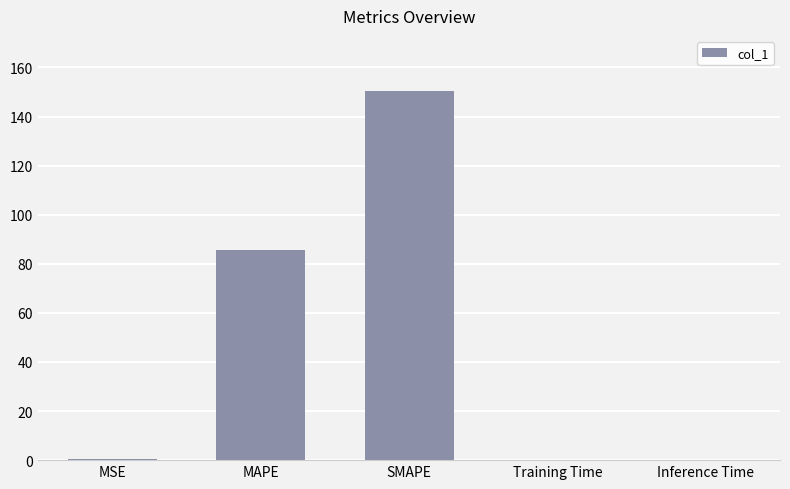

The value at Inference Time is 0.0. True or false?

True